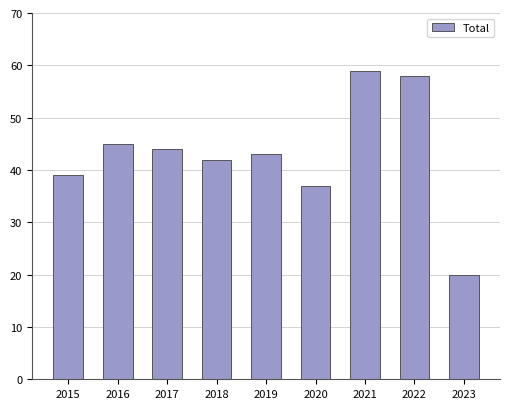

How many distinct data groups are displayed?

1